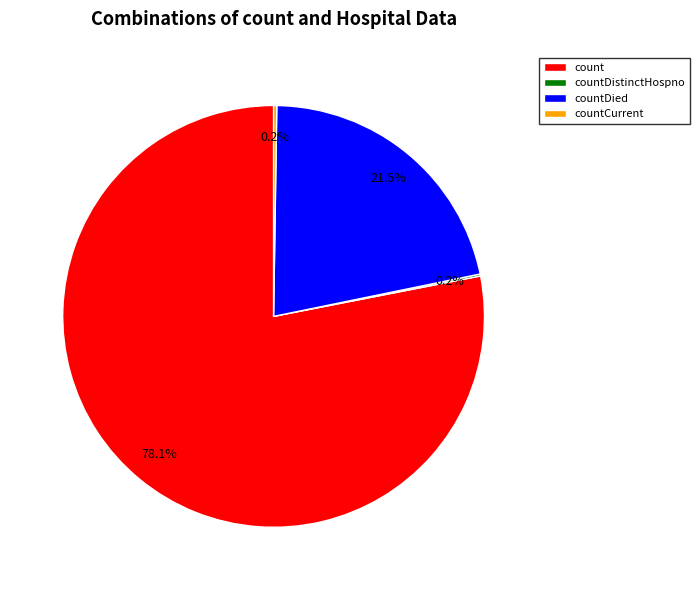

Which category has the biggest portion of the pie?

count